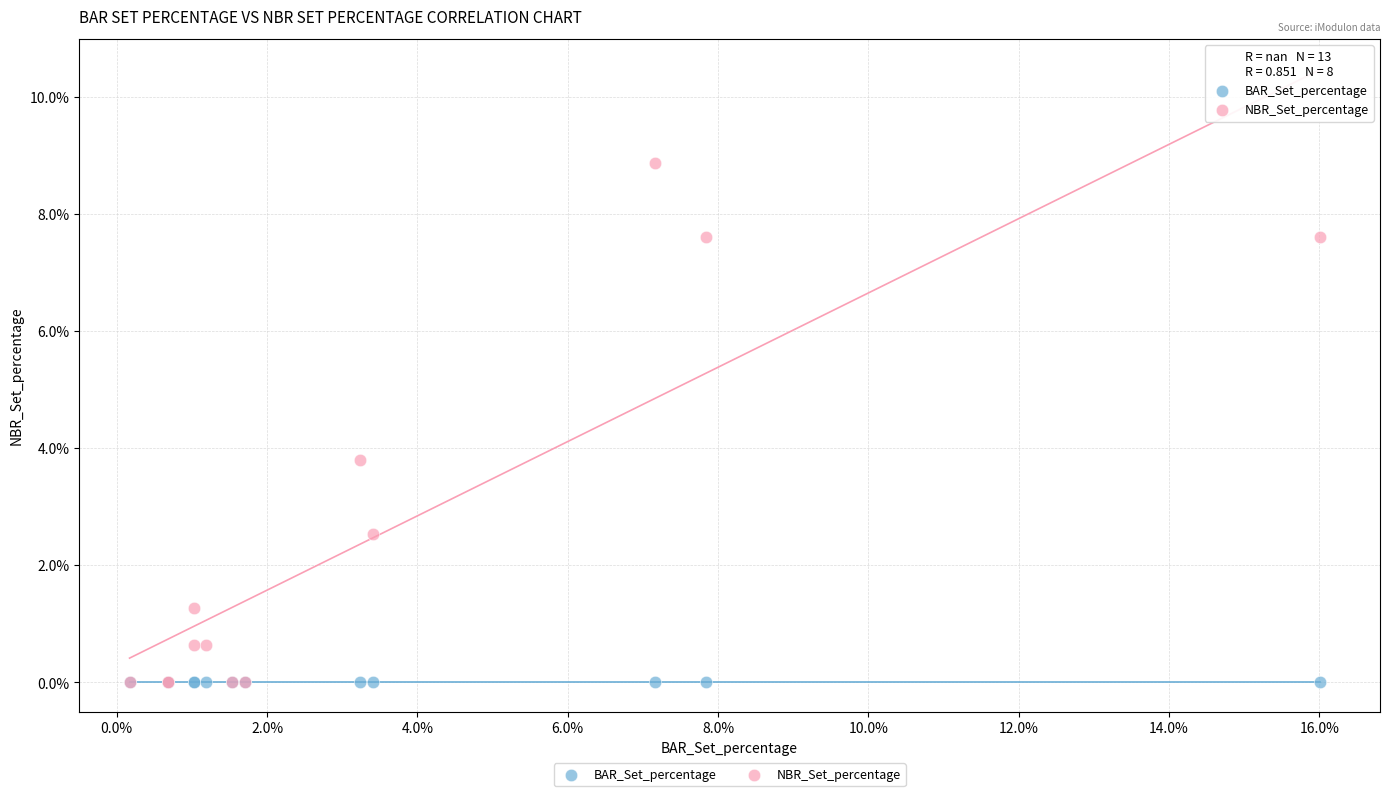

In the NBR_Set_percentage series, what Y value is closest to 4?

3.8